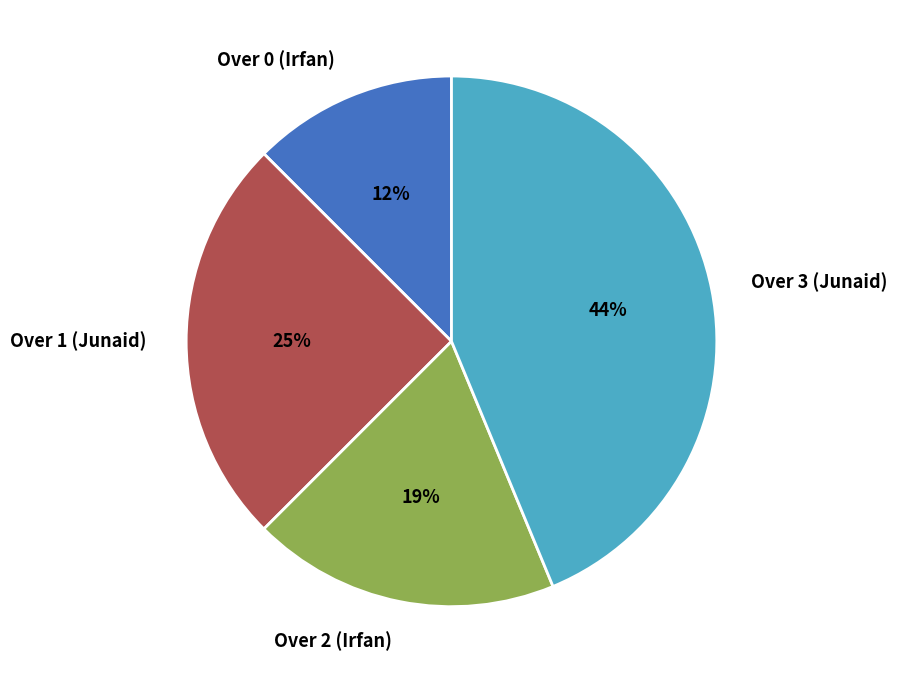

To the nearest percent, what percentage of the pie is Over 2 (Irfan)?

19%